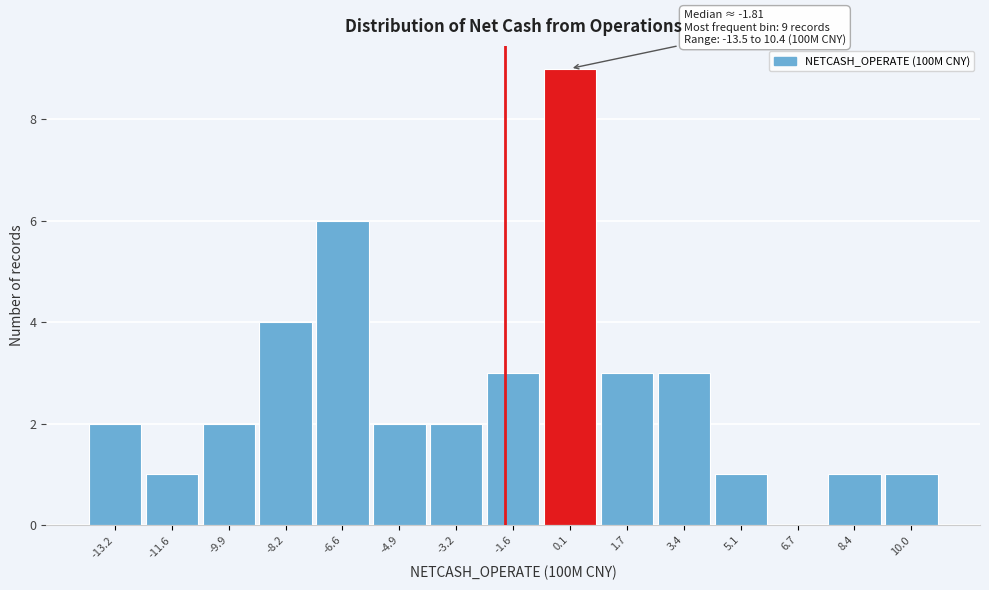

Over which range of the x-axis is the bar tallest?

-0.8 to 1.0